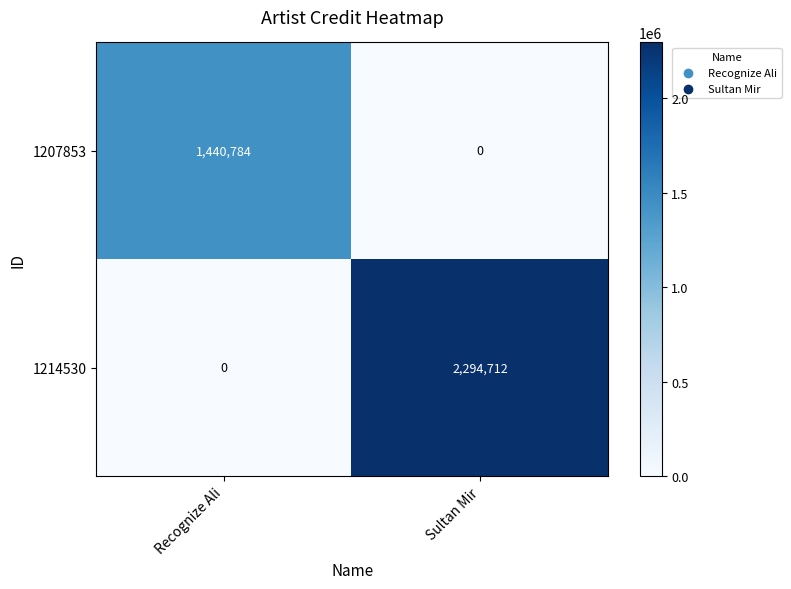

What is the total value across all series at Sultan Mir?

2294712